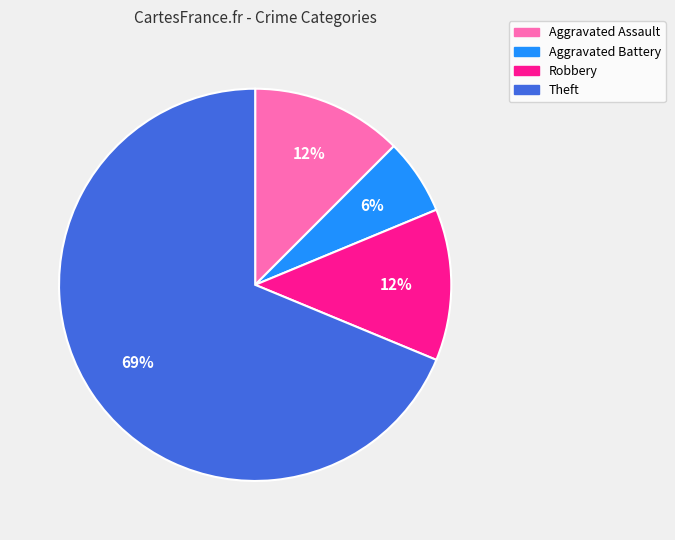

Is Robbery the majority of the pie?

No